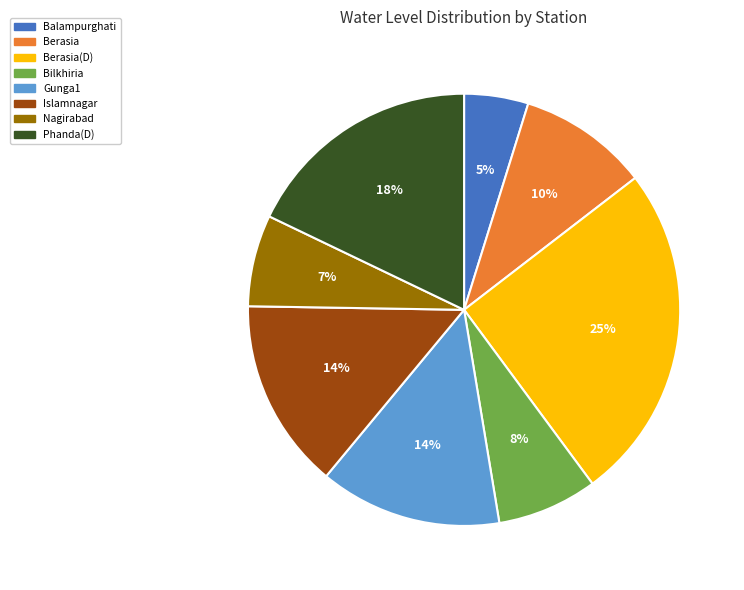

Which slice is the largest?

Berasia(D)